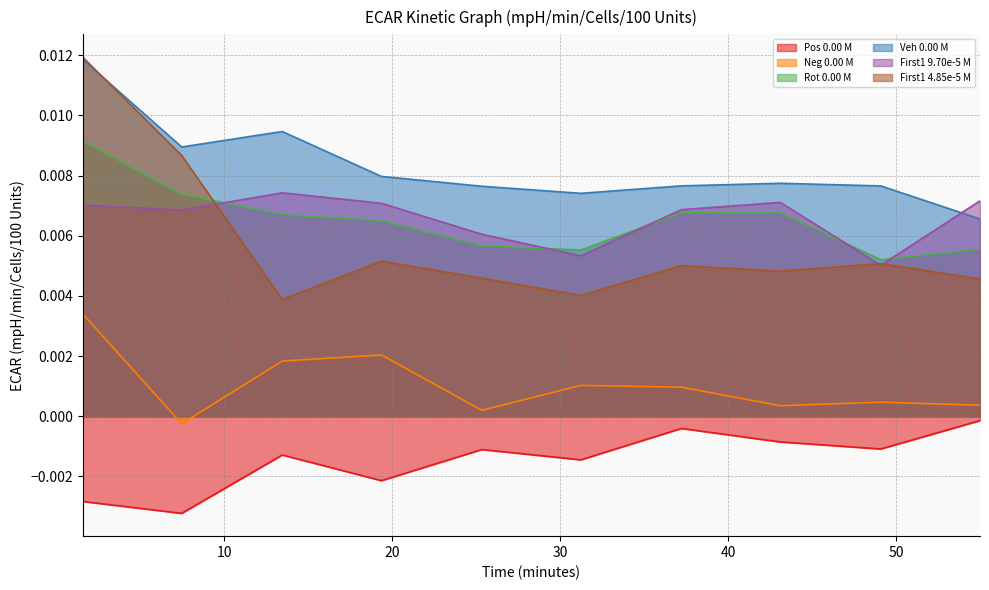

What is the label of the 8th point from the right?

13.44